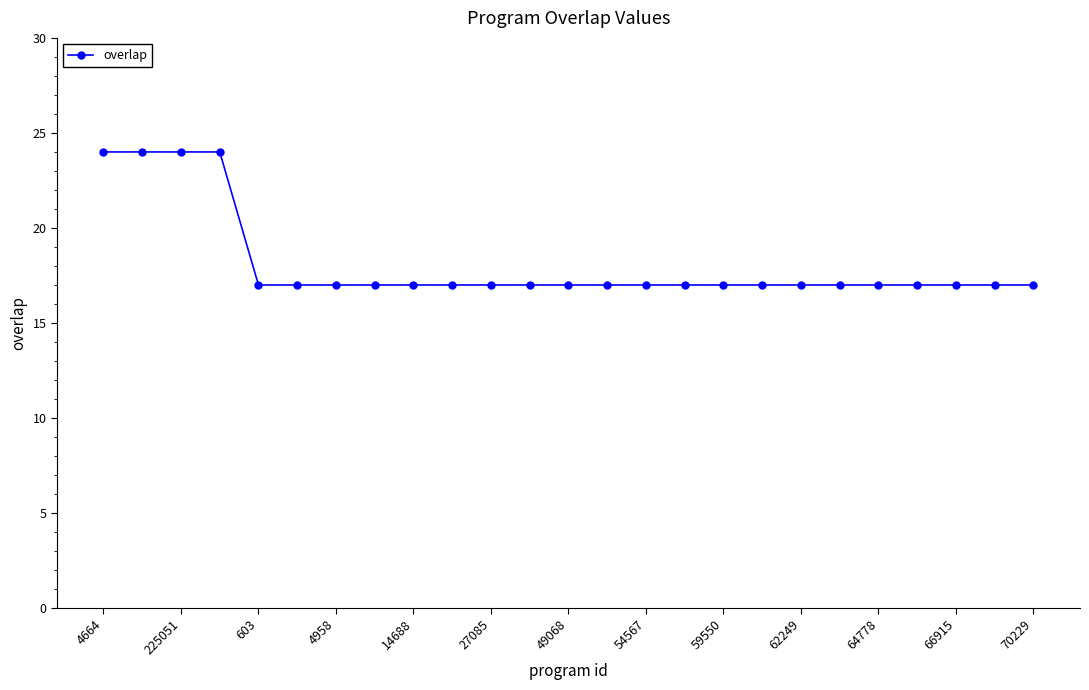

What is the minimum value shown in the chart?

17